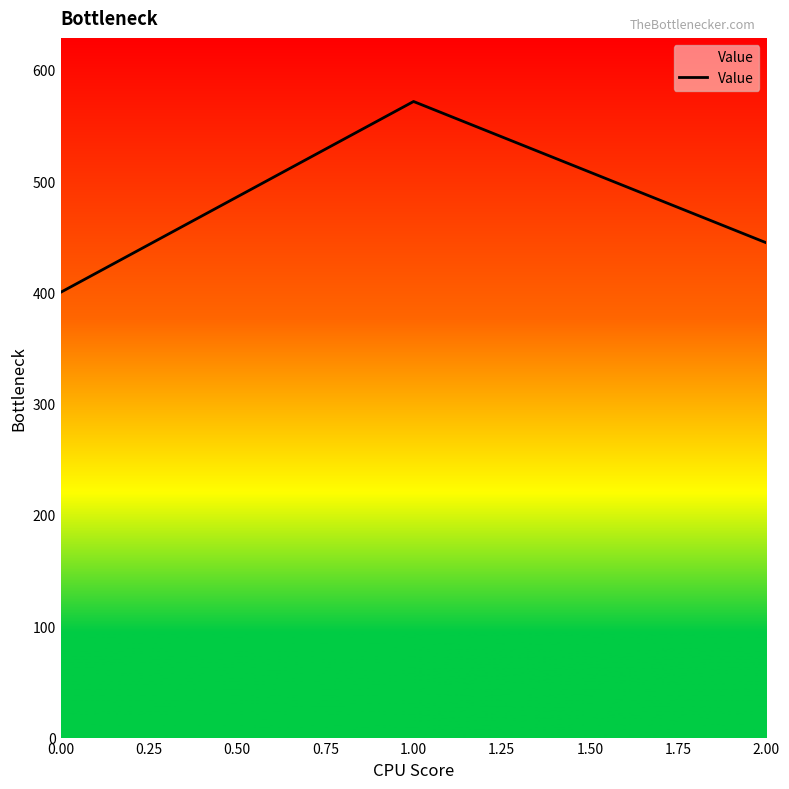

Approximately how many times larger is the value at 1.00 compared to 2.00?

1.3